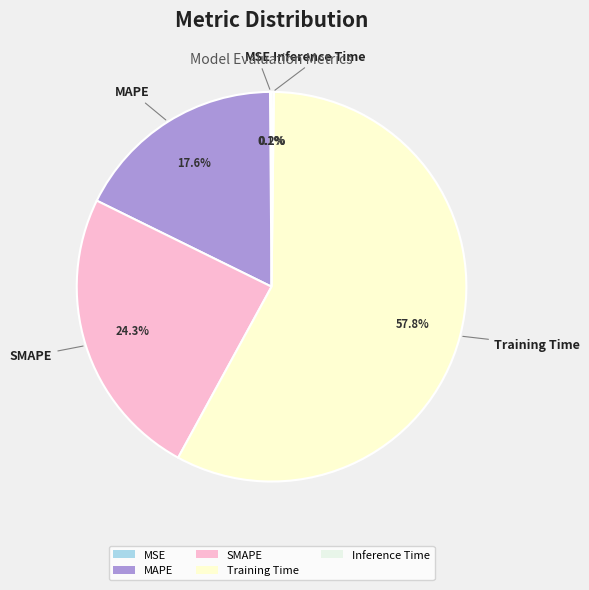

The SMAPE slice represents 36% of the pie. True or false?

False